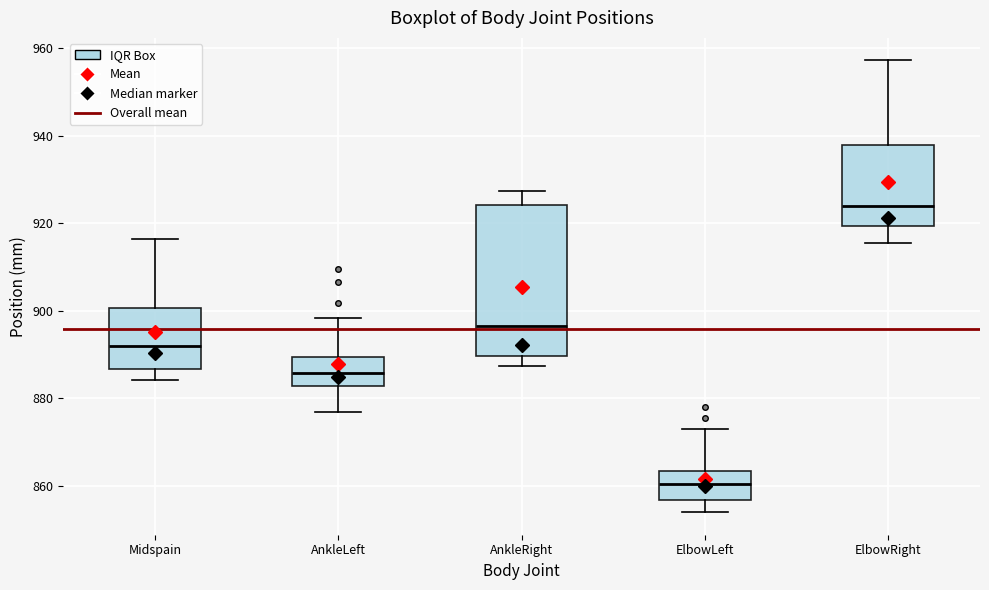

Reading left to right, transcribe this box plot: for each box, give where its median line is, the range the box spans, and where its two whiskers end, as read against the y-axis. The values are not printed on the chart, so give them approximately, as read against the axis.

Midspain: median 892, box 886 to 900, whiskers 884 to 916
AnkleLeft: median 886, box 882 to 890, whiskers 876 to 898
AnkleRight: median 896, box 890 to 924, whiskers 888 to 928
ElbowLeft: median 860, box 856 to 864, whiskers 854 to 872
ElbowRight: median 924, box 920 to 938, whiskers 916 to 958